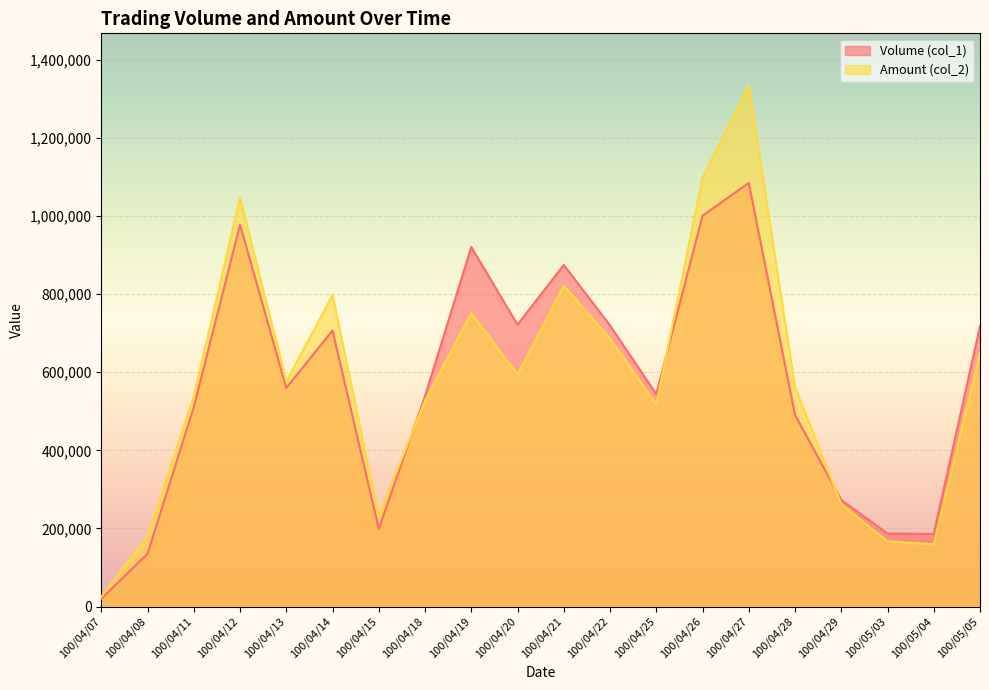

Reading left to right, list all the values displayed in this chart.

Volume (col_1): 20000	135000	511000	978000	560000	707000	199000	539000	921000	722000	875000	720000	544000	1001000	1085000	491000	273000	187000	186000	718000
Amount (col_2): 24850	179900	538480	1047860	576330	797380	231690	527300	751800	594330	821770	686440	518040	1098670	1334740	561710	262320	167150	159280	650460